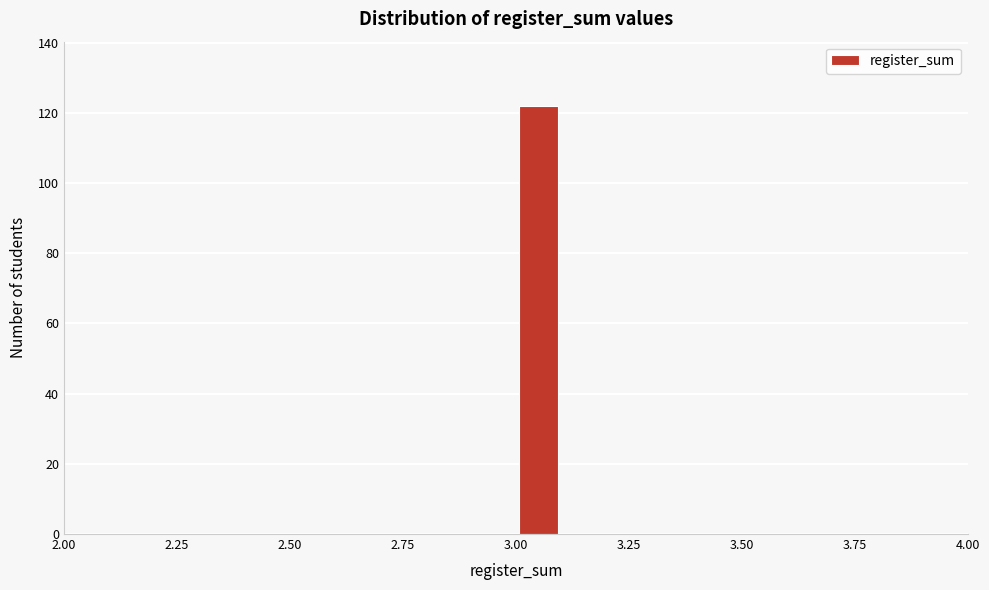

Read against the x-axis, roughly where is the centre of the tallest bar?

3.05